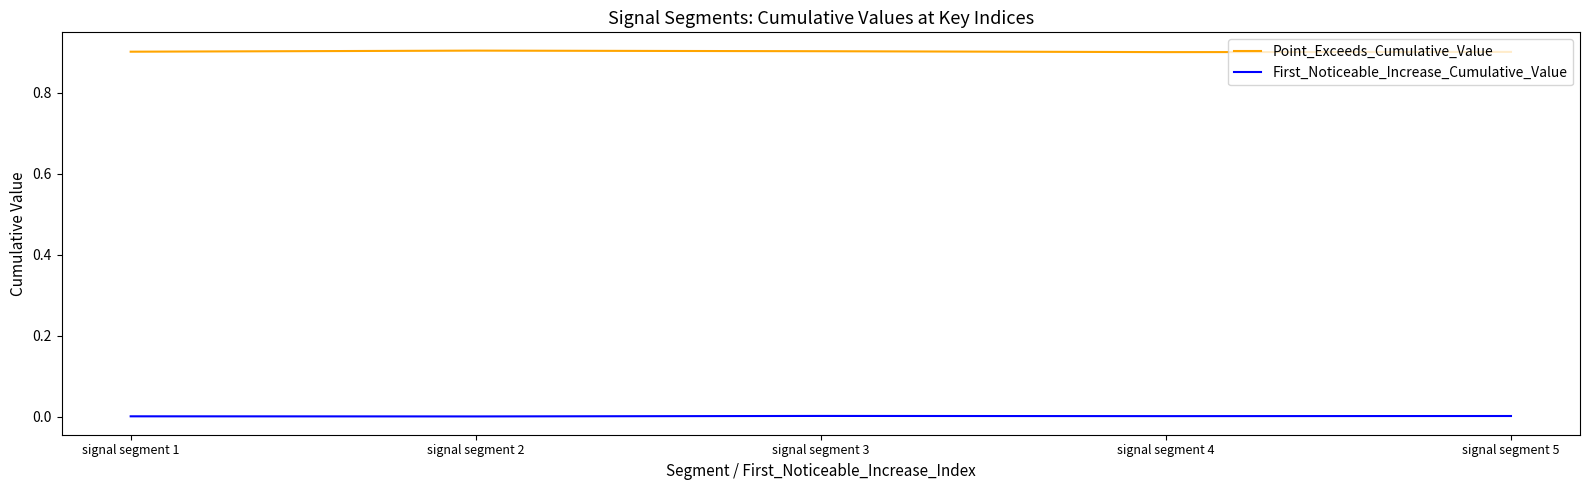

The Point_Exceeds_Cumulative_Value series shows 0.9 at signal segment 1. True or false?

True